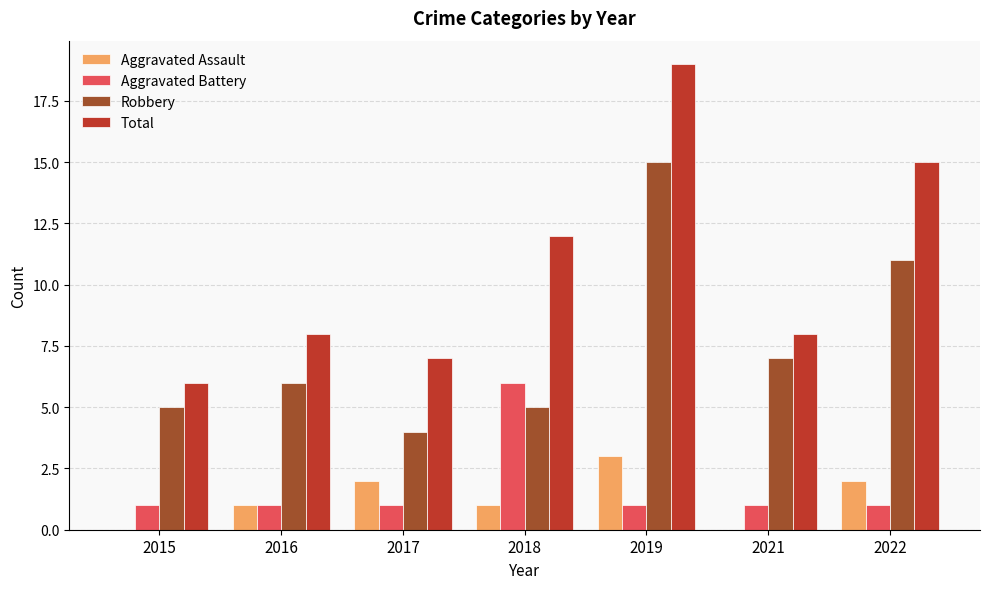

What is the maximum value for Total?

19